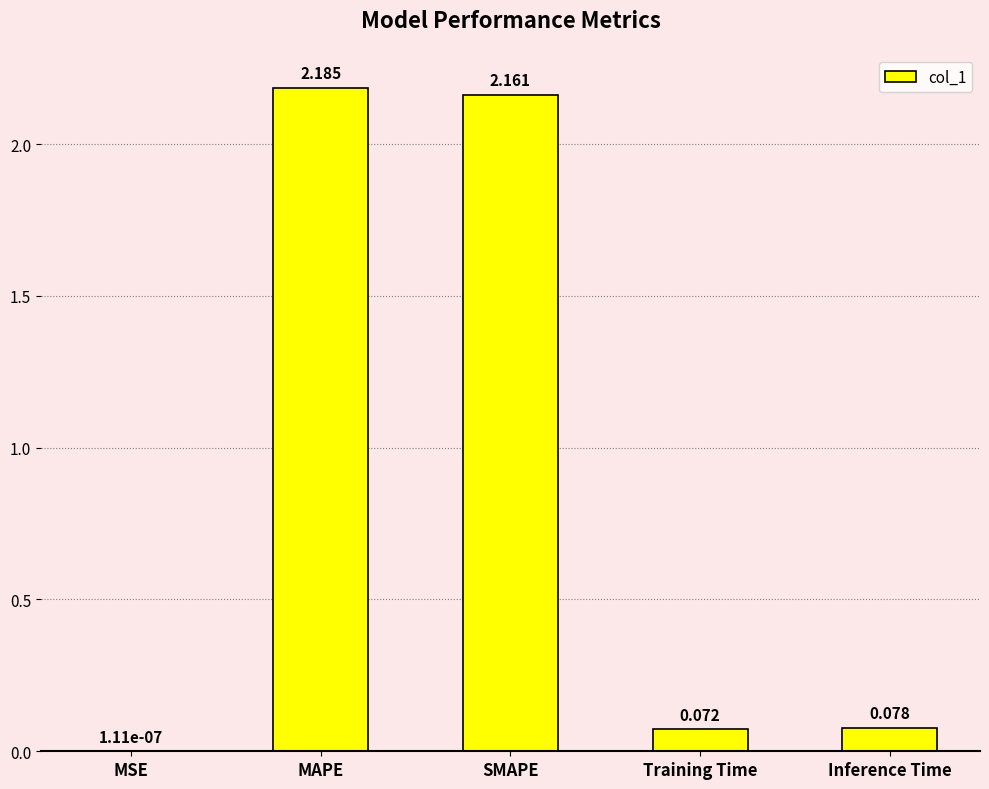

Between Inference Time and Training Time, which is larger?

Inference Time